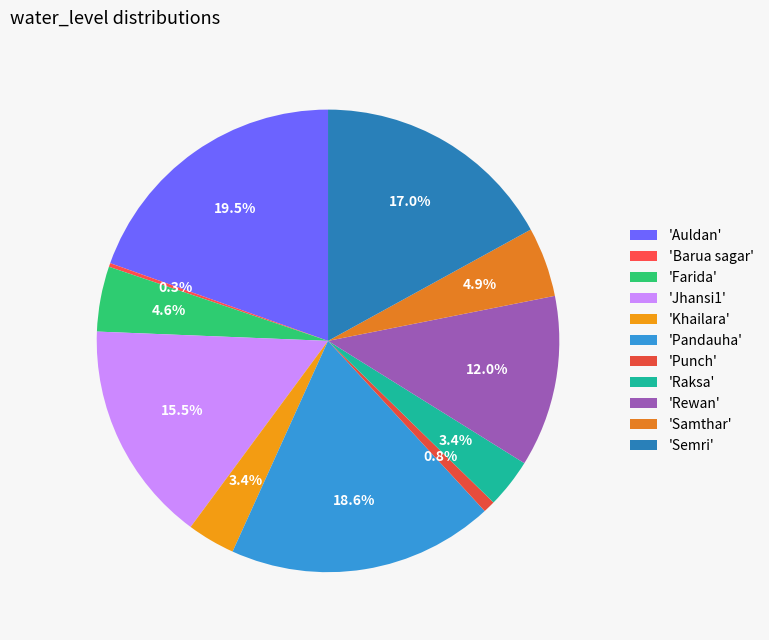

Rank the categories by value from highest to lowest.

Auldan, Pandauha, Semri, Jhansi1, Rewan, Samthar, Farida, Raksa, Khailara, Punch, Barua sagar